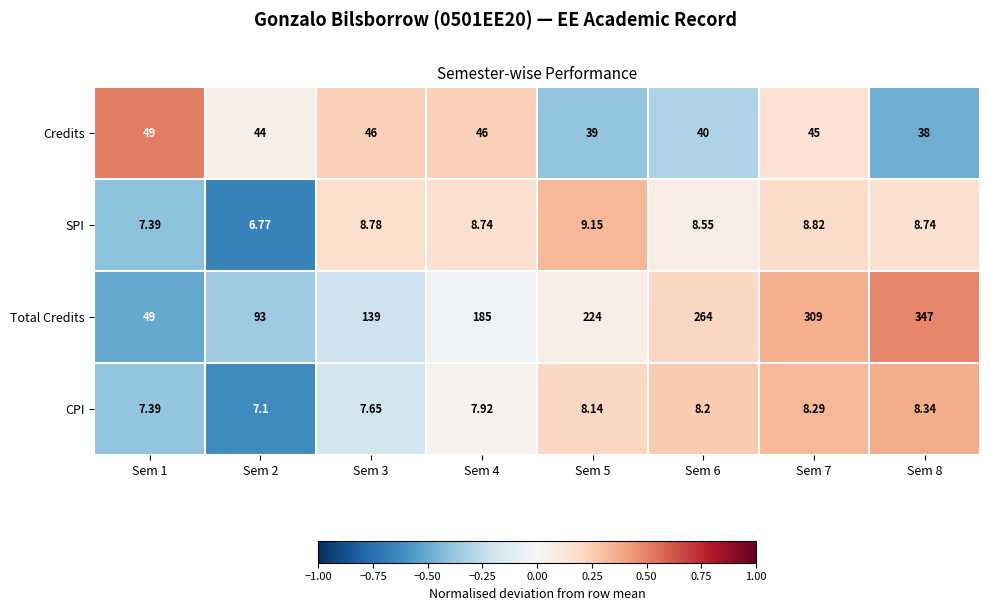

Between Sem 3 and Sem 7, which series saw the biggest shift?

Total Credits